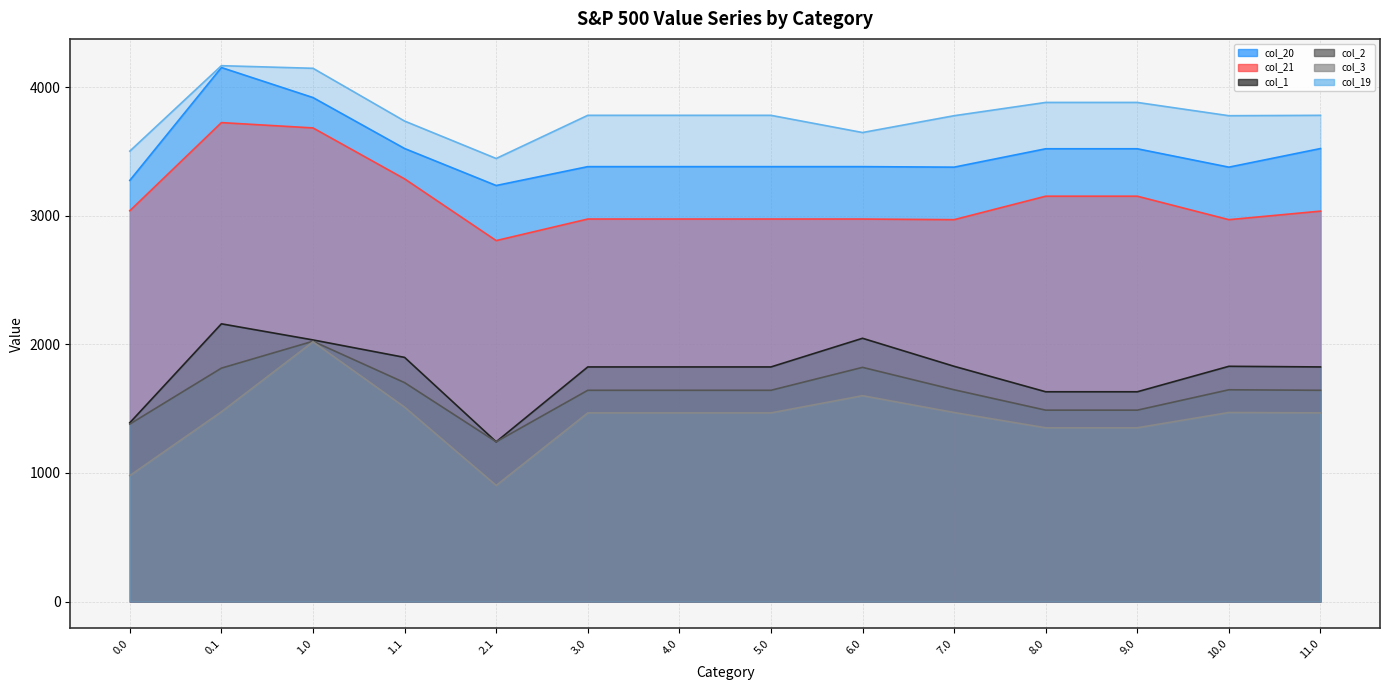

Reading left to right, list all the values displayed in this chart.

col_20: 3274.3	4151.5	3918.0	3522.0	3234.4	3381.2	3381.2	3381.2	3381.2	3377.2	3520.1	3520.1	3377.2	3521.8
col_21: 3038.3	3723.5	3682.1	3286.1	2806.4	2973.9	2973.9	2973.9	2973.9	2969.0	3151.4	3151.4	2969.0	3035.3
col_1: 1390.5	2159.5	2034.3	1898.6	1242.4	1824.3	1824.3	1824.3	2047.1	1829.3	1631.3	1631.3	1829.3	1824.3
col_2: 1380.3	1815.0	2024.1	1702.2	1242.4	1642.8	1642.8	1642.8	1821.0	1646.8	1488.4	1488.4	1646.8	1642.8
col_3: 980.0	1475.8	2019.8	1511.8	903.2	1467.3	1467.3	1467.3	1600.9	1470.2	1351.4	1351.4	1470.2	1467.3
col_19: 3501.8	4165.9	4145.6	3735.4	3444.5	3780.0	3780.0	3780.0	3646.3	3777.0	3880.3	3880.3	3777.0	3780.0